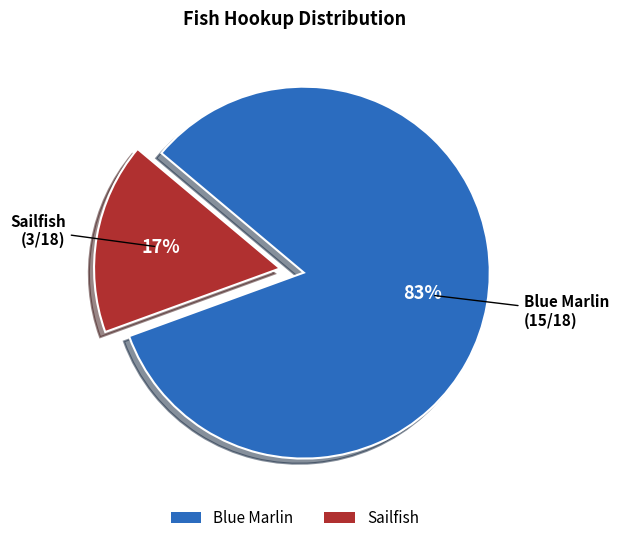

Rank the categories by value from lowest to highest.

Sailfish, Blue Marlin